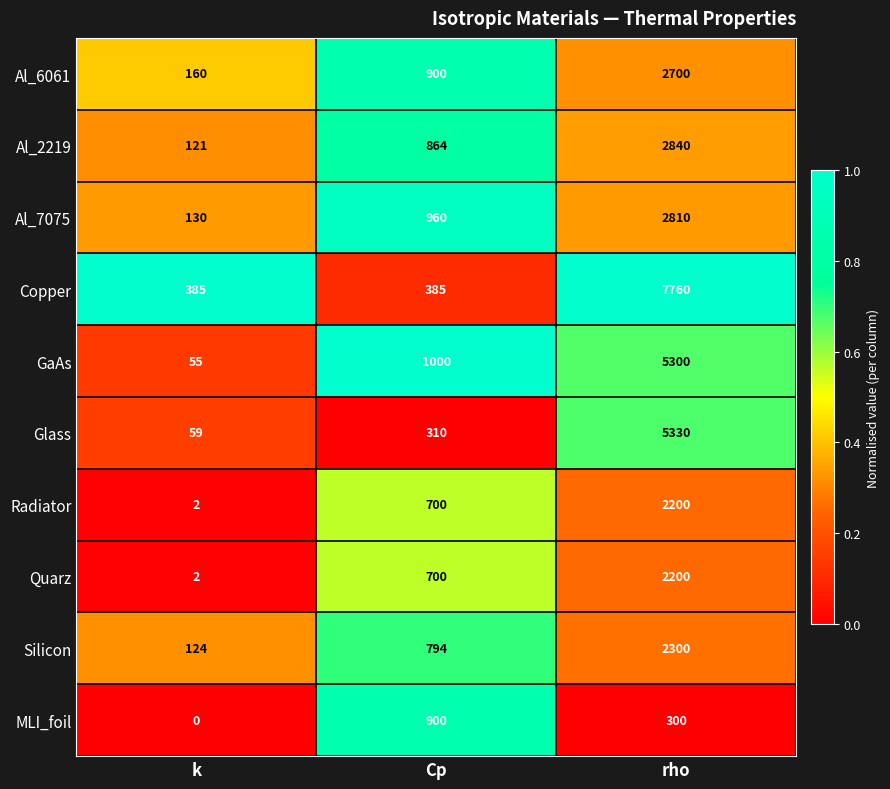

Reading left to right, what are all the values shown in this chart?

Al_6061: 160	900	2700
Al_2219: 121	864	2840
Al_7075: 130	960	2810
Copper: 385	385	7760
GaAs: 55	1000	5300
Glass: 59	310	5330
Radiator: 2	700	2200
Quarz: 2	700	2200
Silicon: 124	794	2300
MLI_foil: 0	900	300